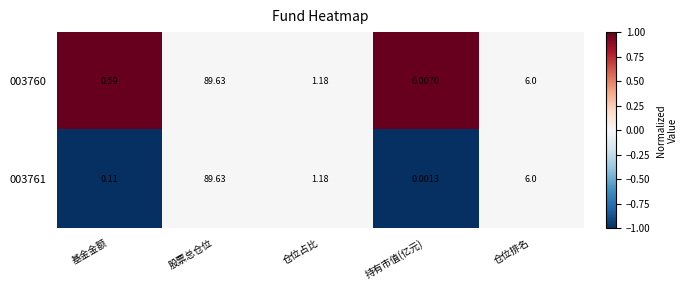

At which category is the sum across all series the highest?

股票总仓位